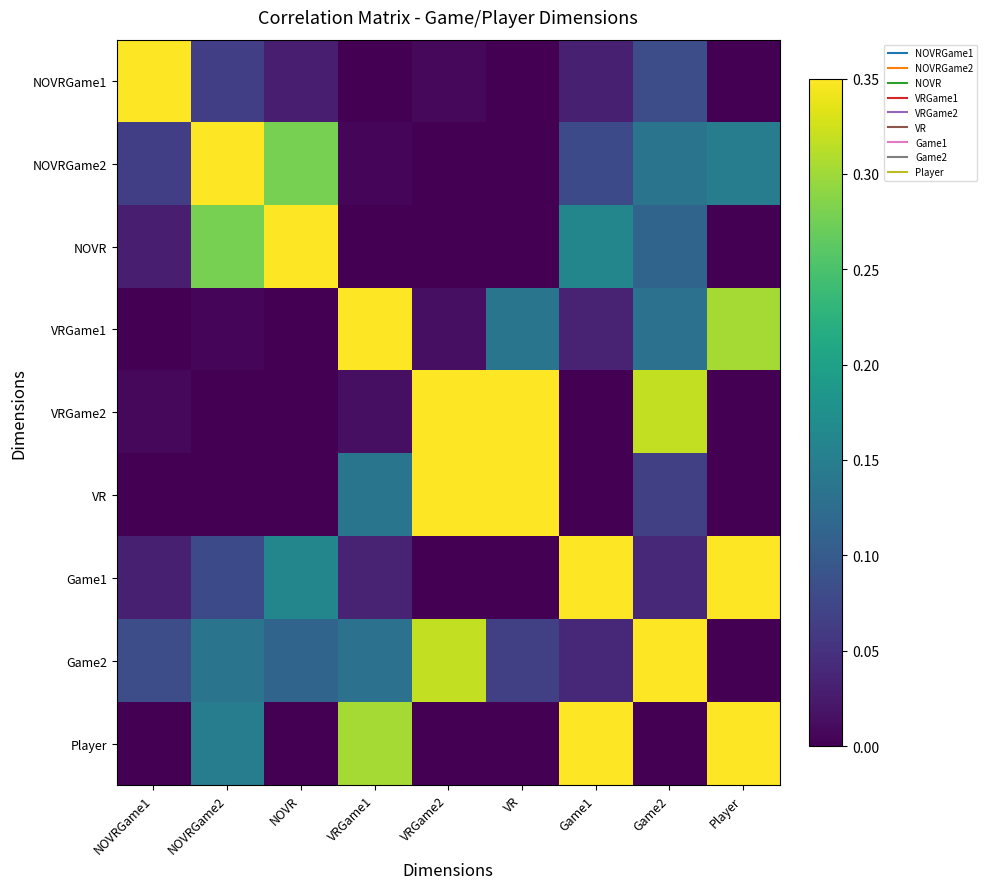

At how many categories does at least one series exceed 0?

9